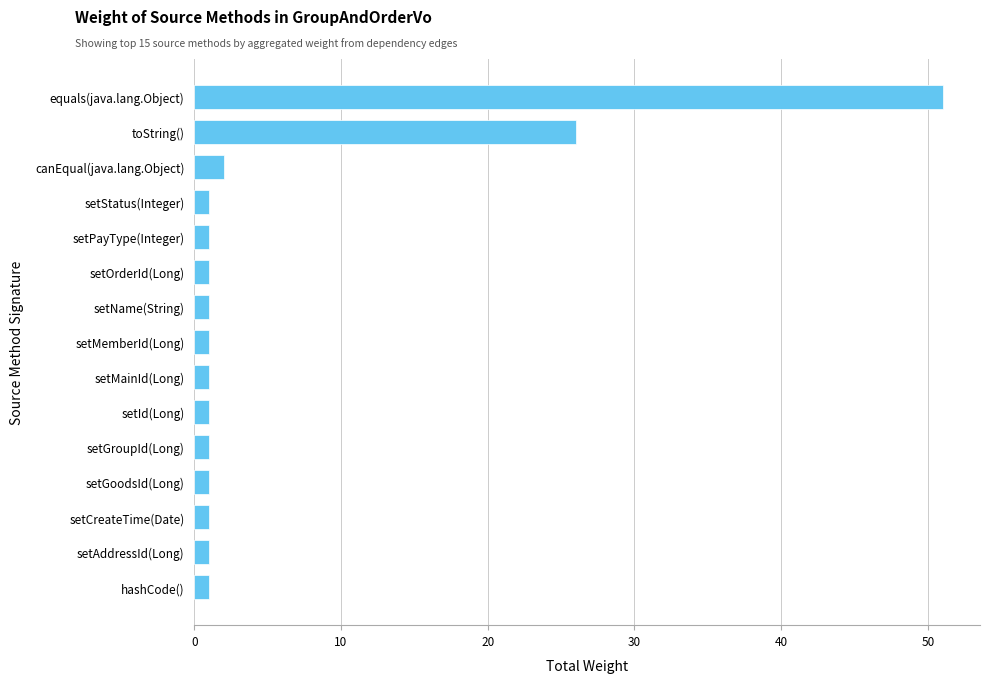

What is the sum of all values?

91